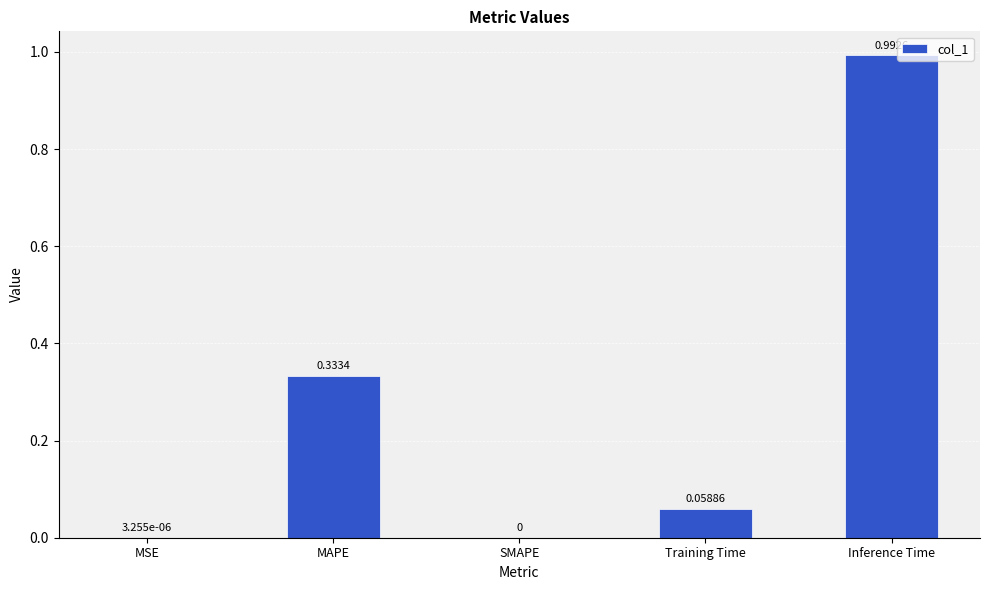

Which label corresponds to the largest value in the chart?

Inference Time